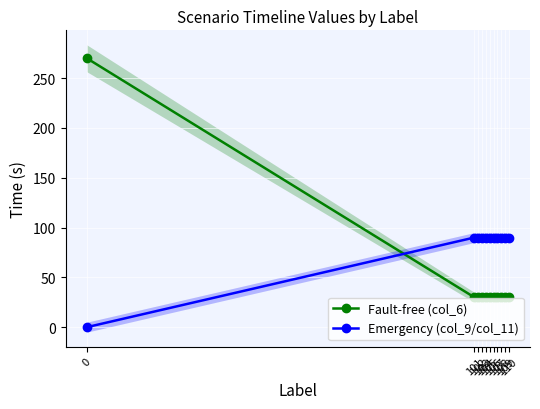

List the series in order of their overall mean, lowest first.

Fault-free (col_6), Emergency (col_9/col_11)